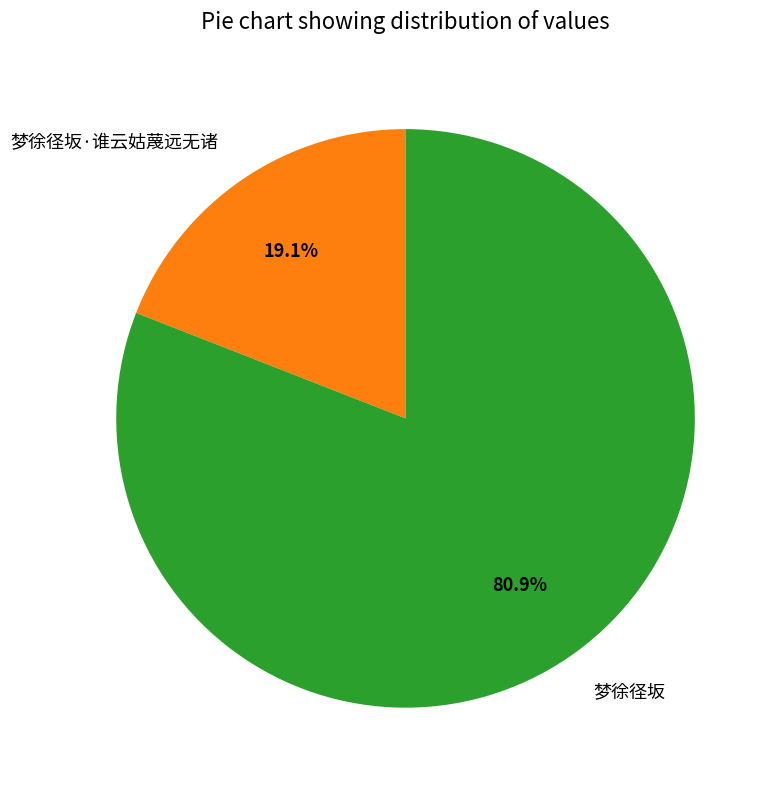

Is it true that 梦徐径坂·谁云姑蔑远无诸 is 26% of the pie?

False